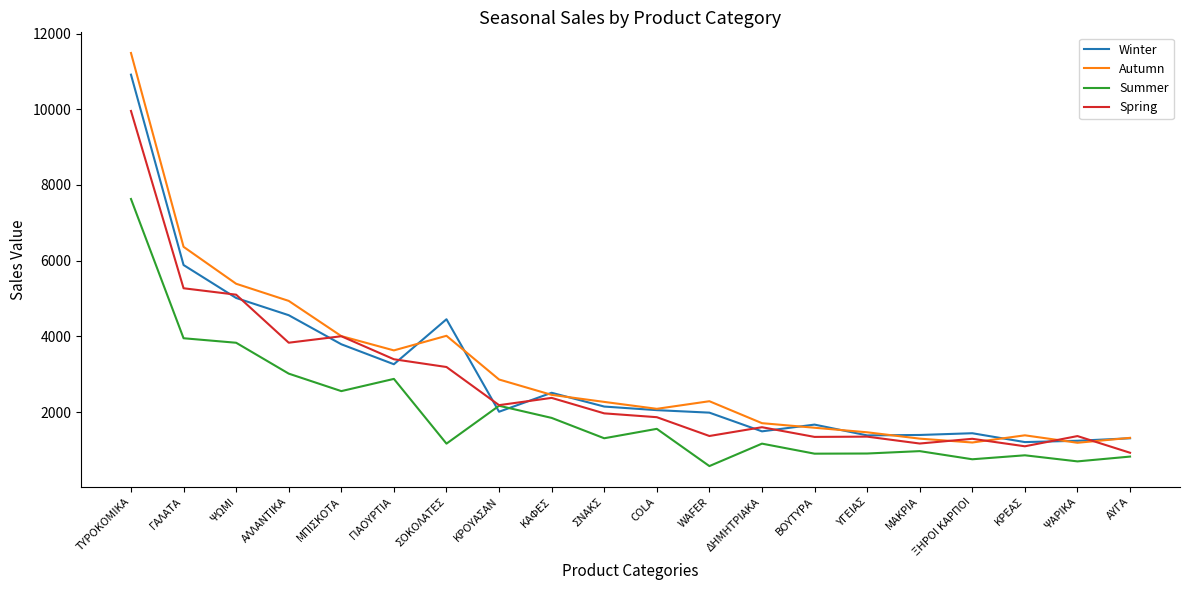

At which label is Winter closest to 6059?

ΓΑΛΑΤΑ